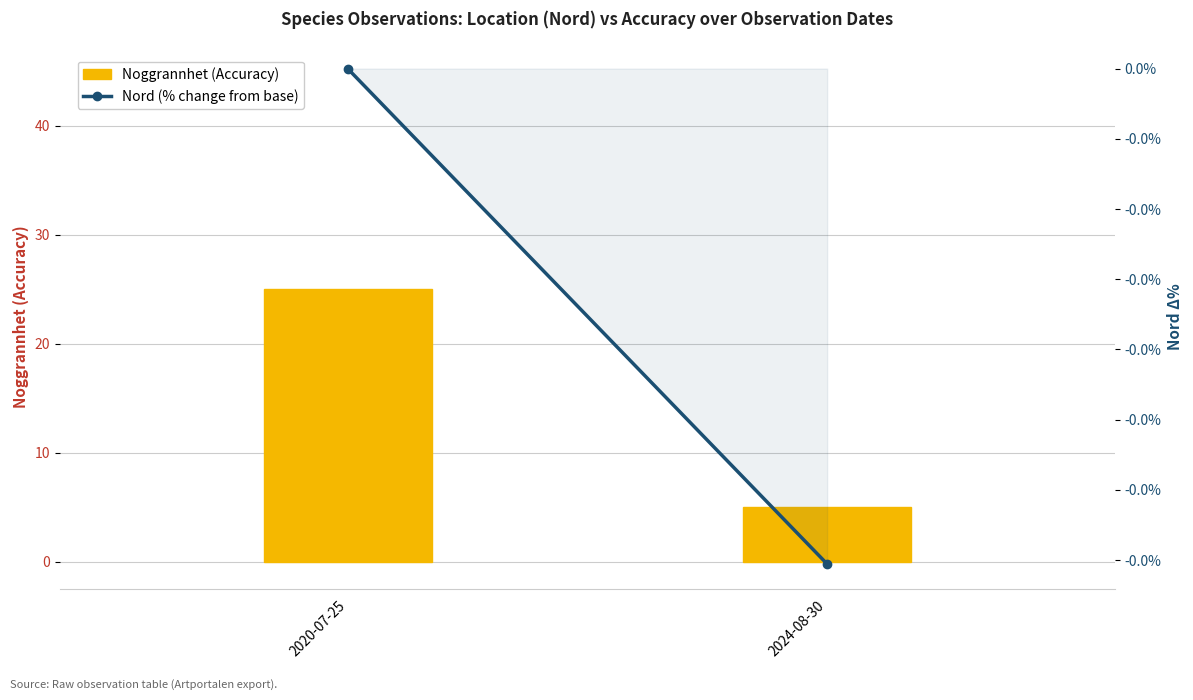

What is the label of the 2nd bar from the left?

2024-08-30